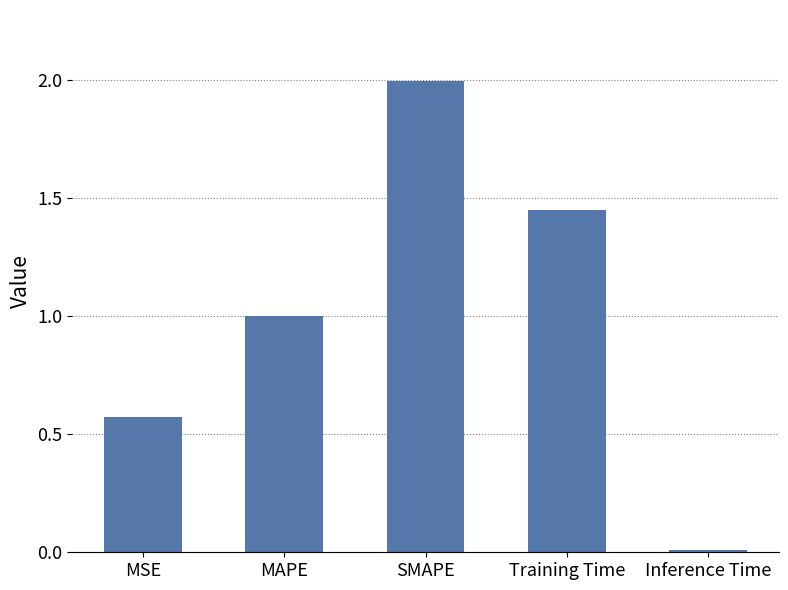

What is the difference between the maximum and minimum values?

2.0